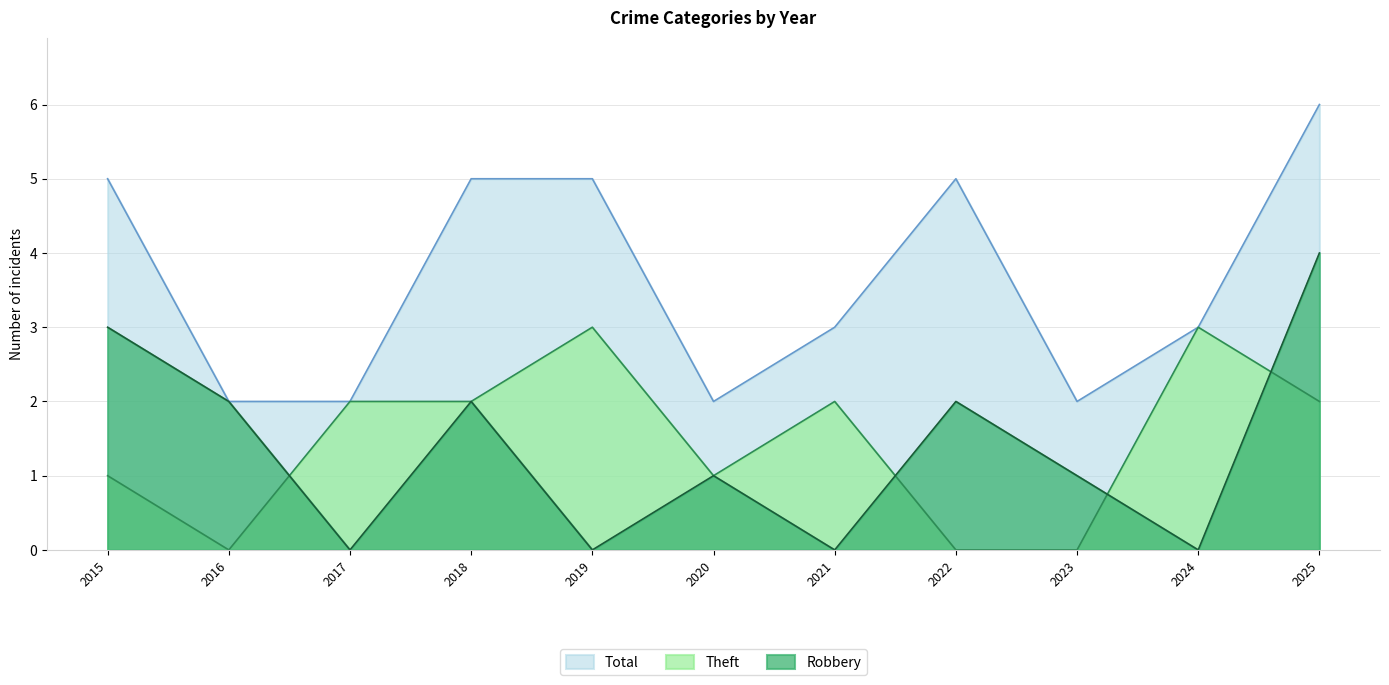

True or false: Total and Theft intersect in this chart.

False